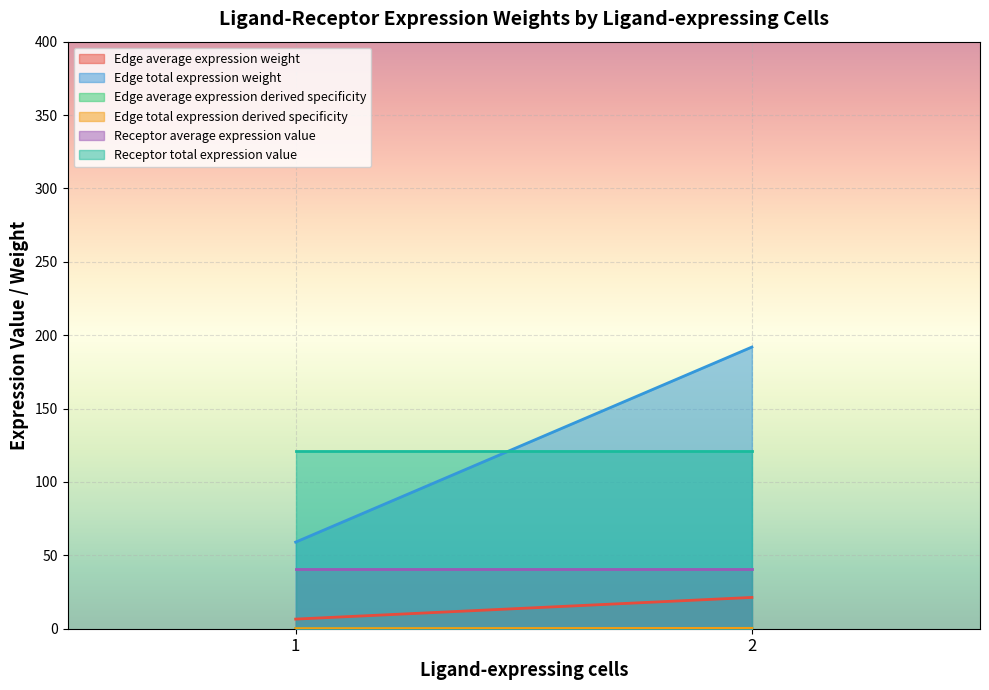

What is the sum of the Edge total expression derived specificity values at 2 and 1?

0.5